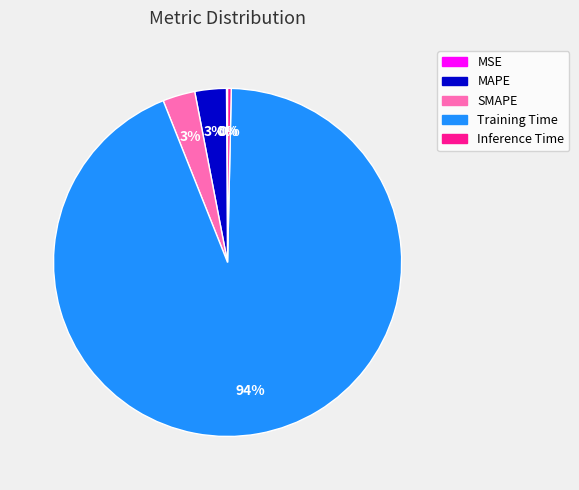

Is SMAPE the majority of the pie?

No